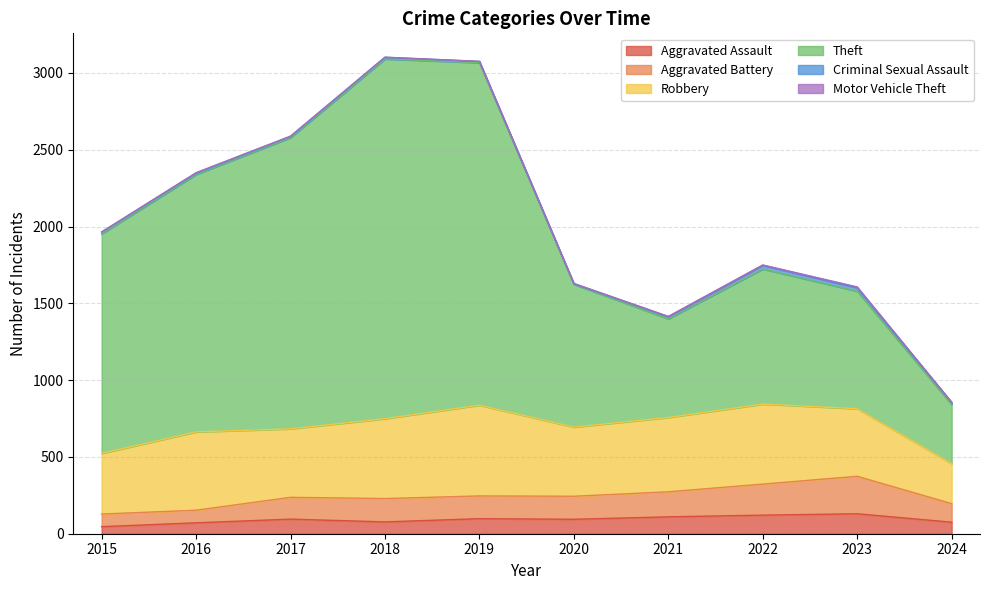

What is the smallest value displayed?

46